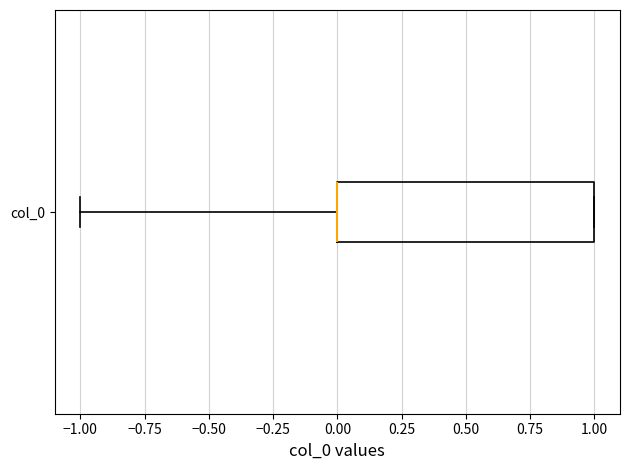

Where is the right edge of the box for col_0 on the x-axis? The values are not printed on the chart, so give them approximately, as read against the axis.

1